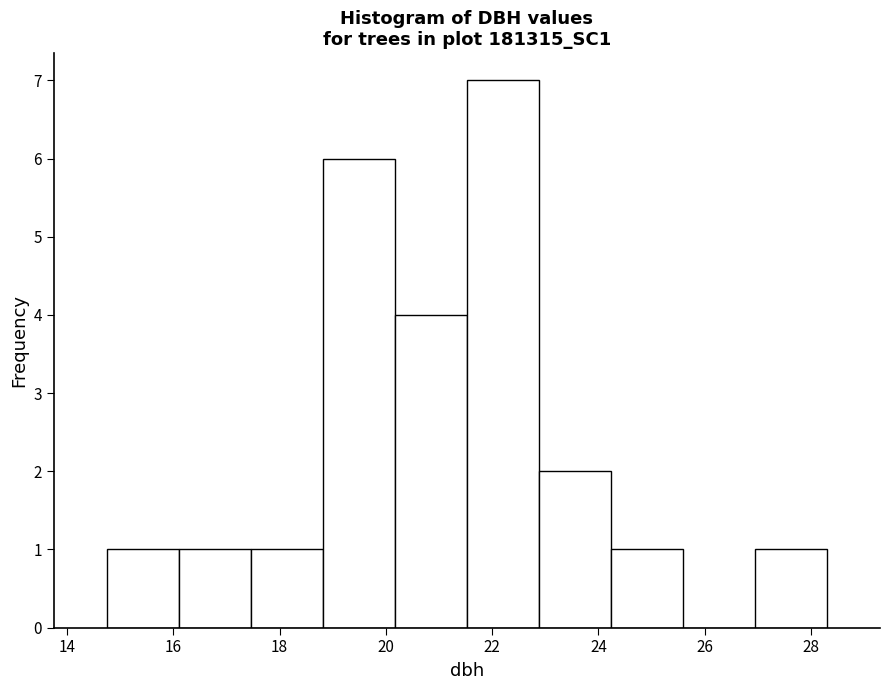

Reading left to right, transcribe this chart: for each bar, give the range it covers on the x-axis and its height. Neither the bar edges nor the heights are printed on the chart, so give them approximately, as read against the axes.

14.8 to 16.2: 1
16.2 to 17.4: 1
17.4 to 18.8: 1
18.8 to 20.2: 6
20.2 to 21.6: 4
21.6 to 22.8: 7
22.8 to 24.2: 2
24.2 to 25.6: 1
25.6 to 27.0: 0
27.0 to 28.4: 1